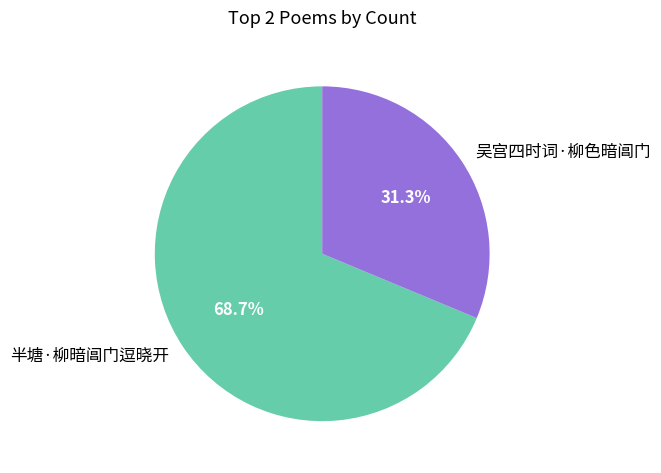

What is the largest slice in the pie chart?

半塘·柳暗阊门逗晓开